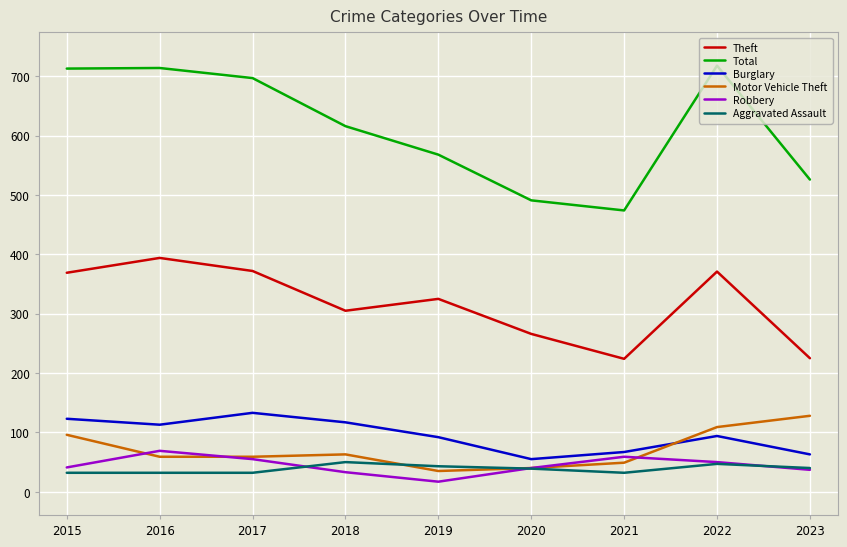

What are all the series names shown in the legend?

Theft, Total, Burglary, Motor Vehicle Theft, Robbery, Aggravated Assault